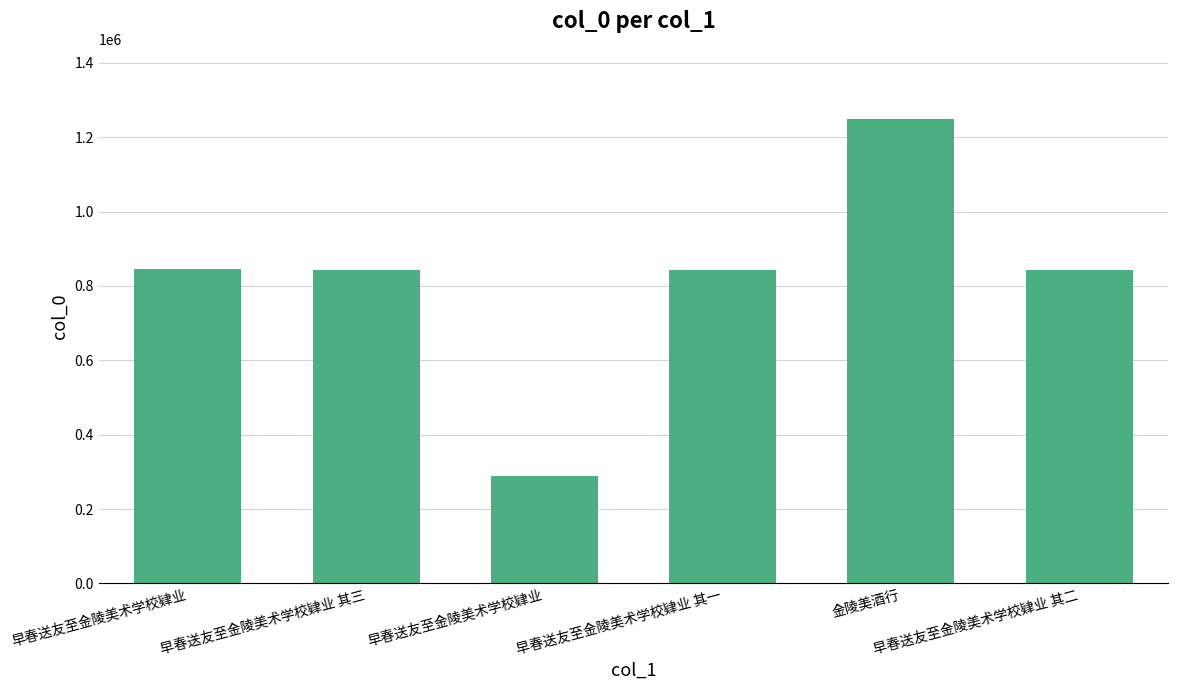

What is the greatest value displayed?

1250199